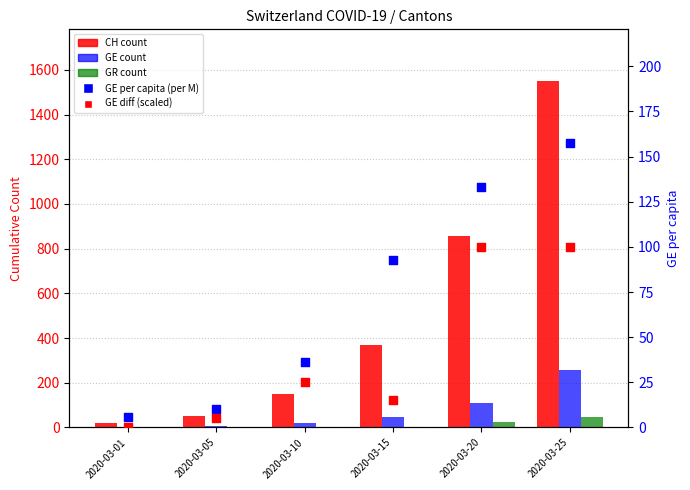

What is the total value across all series at 2020-03-25?

2109.5